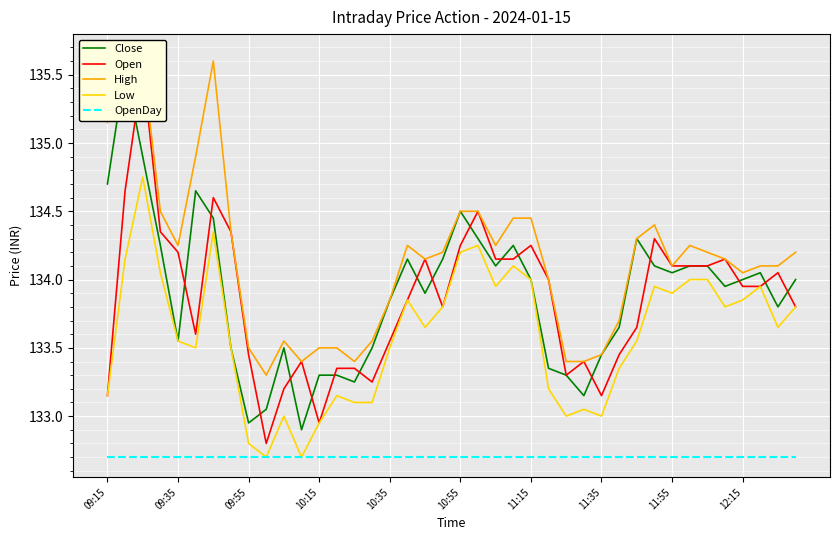

True or false: Low and High intersect in this chart.

False